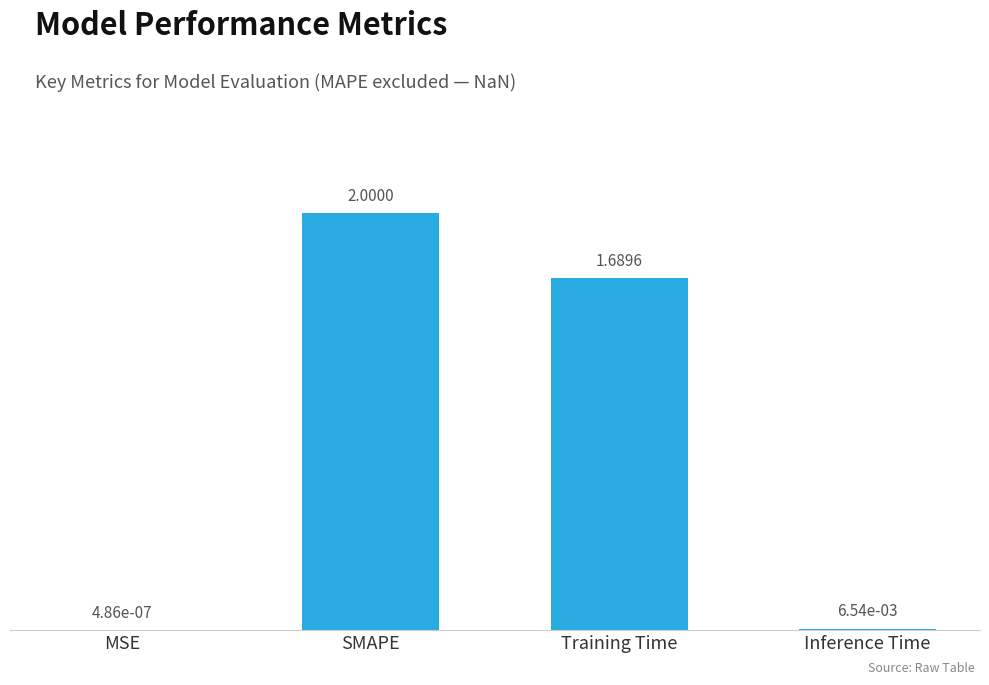

What is the sum of all values?

3.7